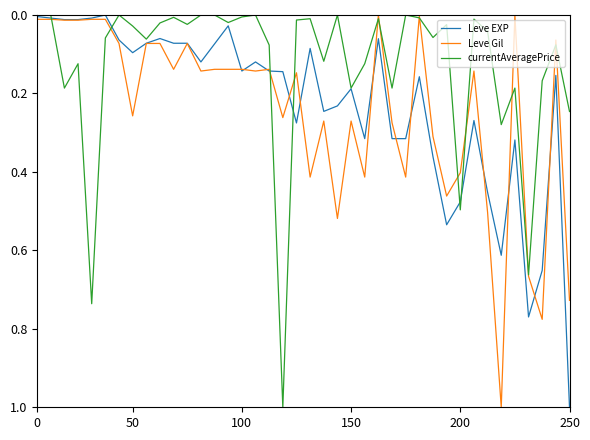

What is the greatest value displayed?

1.0